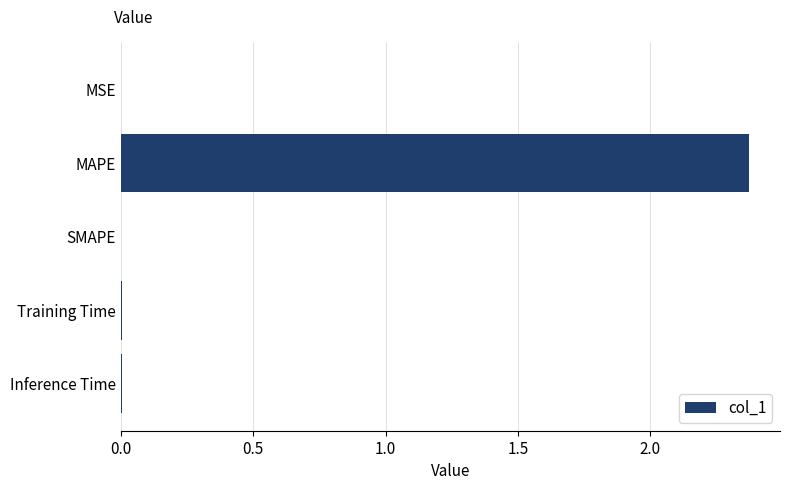

At which category does the chart reach its peak across all series?

MAPE